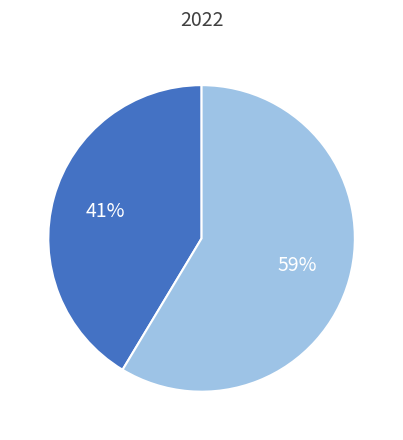

Does any single category account for the majority?

Yes